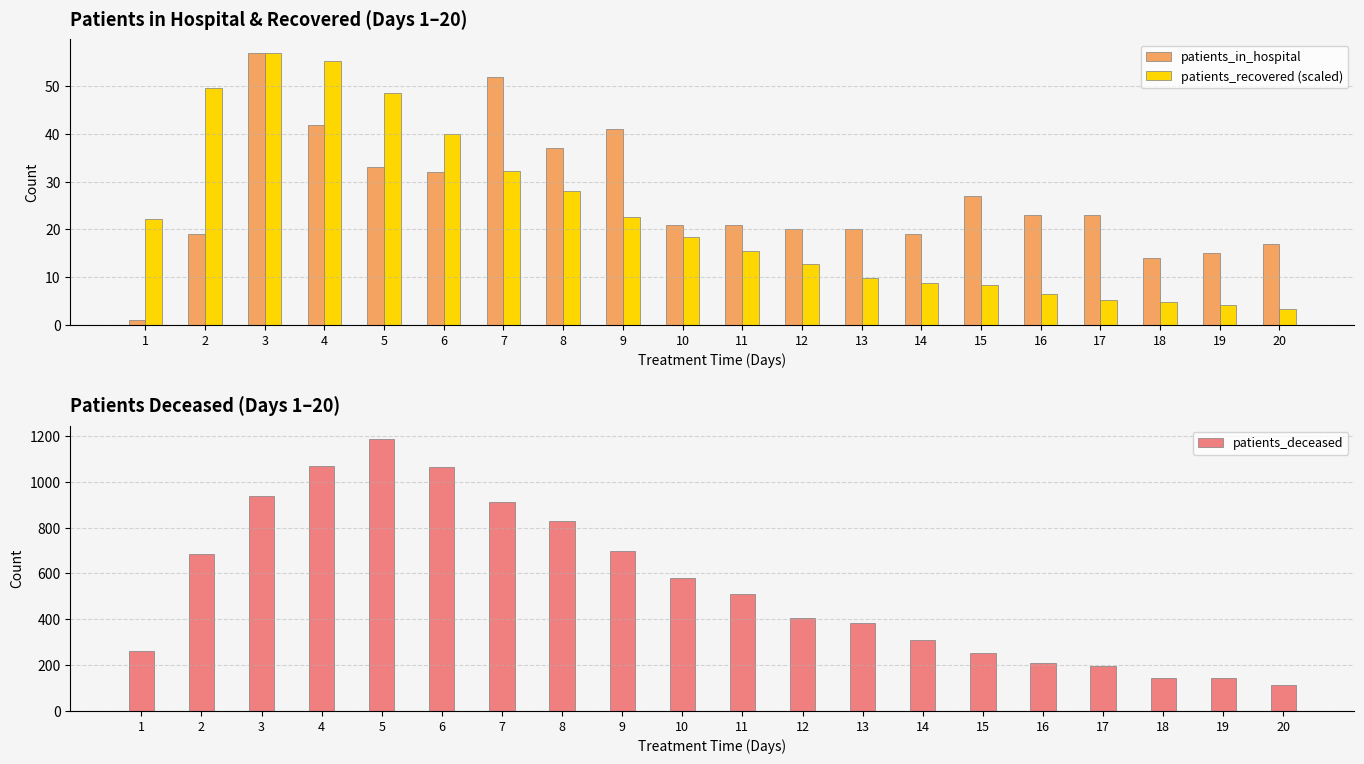

How many groups of bars are there?

20